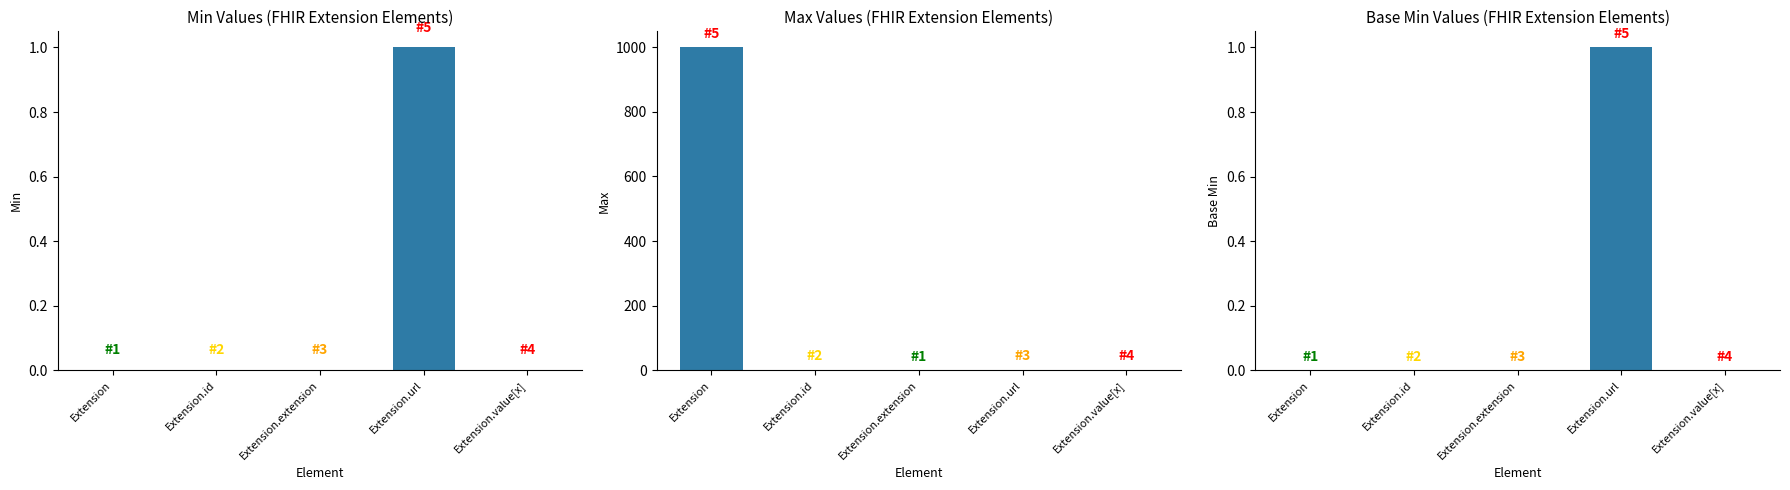

How many Min values are between 0 and 1?

5